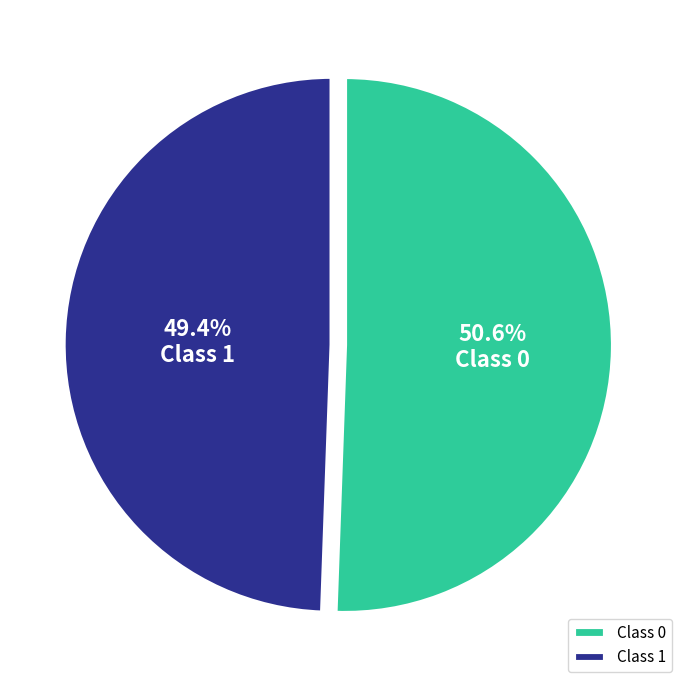

To the nearest percent, what is the difference between the largest and smallest slice percentages?

1%